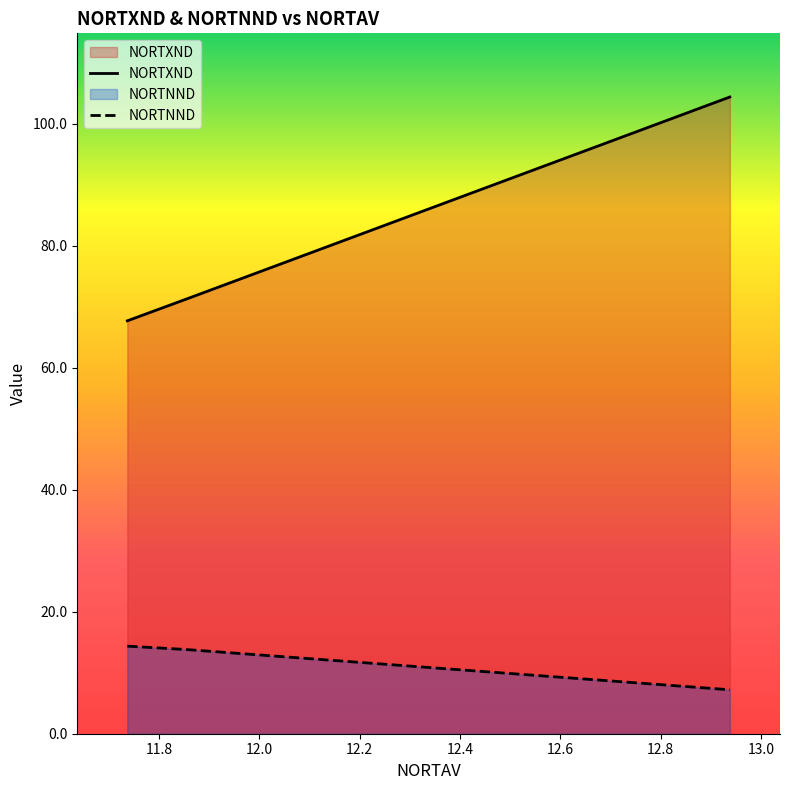

What is the maximum value for NORTXND?

104.4